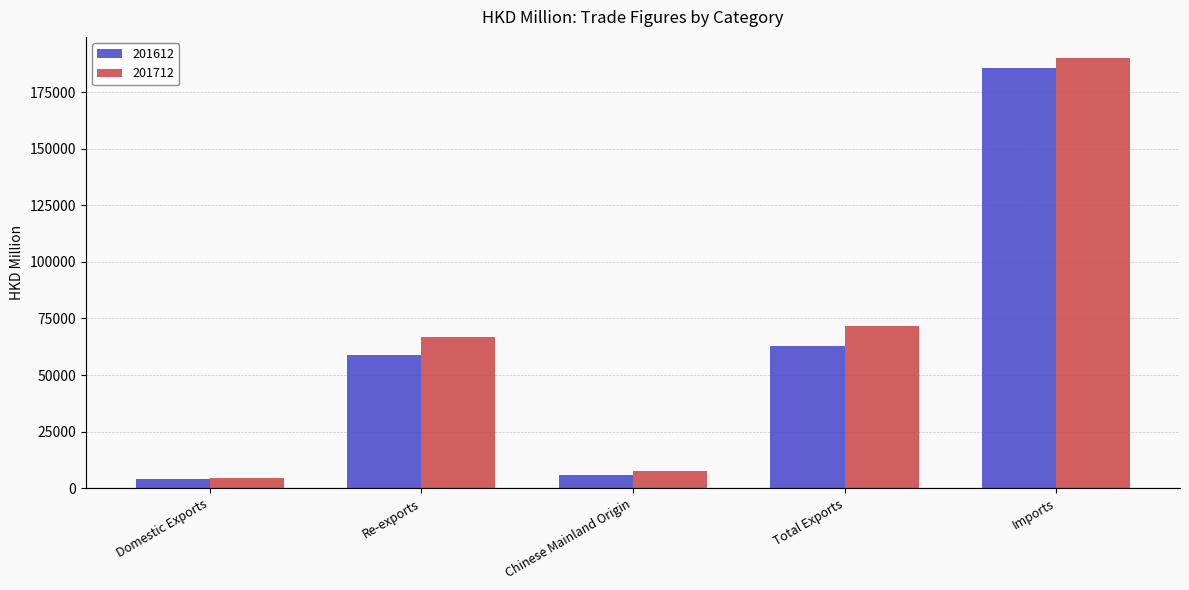

Reading left to right, transcribe all the data shown in this chart.

201612: Domestic Exports=3944.4	Re-exports=59020.6	Chinese Mainland Origin=6053.4	Total Exports=62965.1	Imports=185592.4
201712: Domestic Exports=4663.8	Re-exports=66835.3	Chinese Mainland Origin=7409.5	Total Exports=71499.1	Imports=189942.5